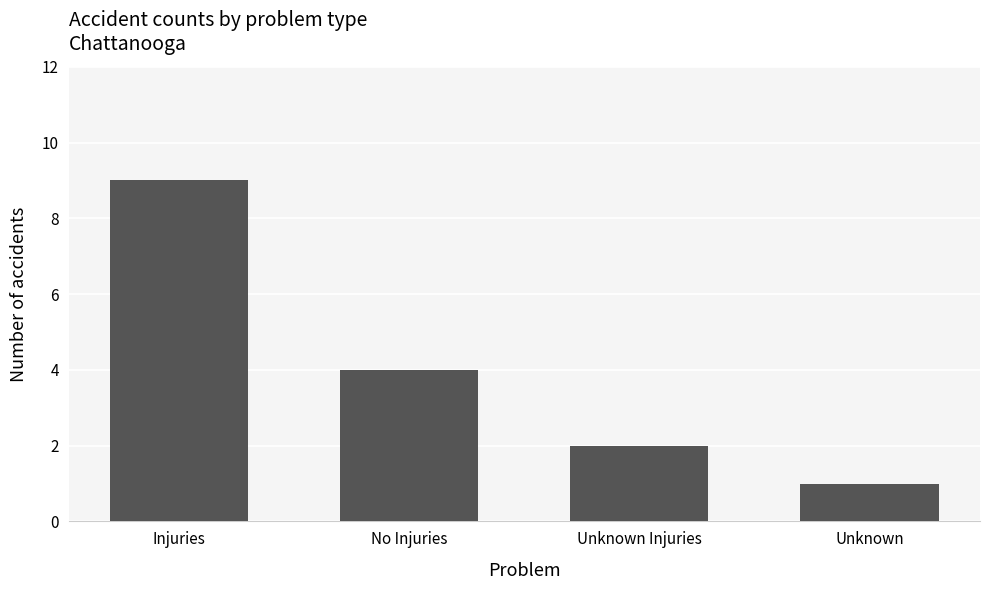

What is the average value?

4